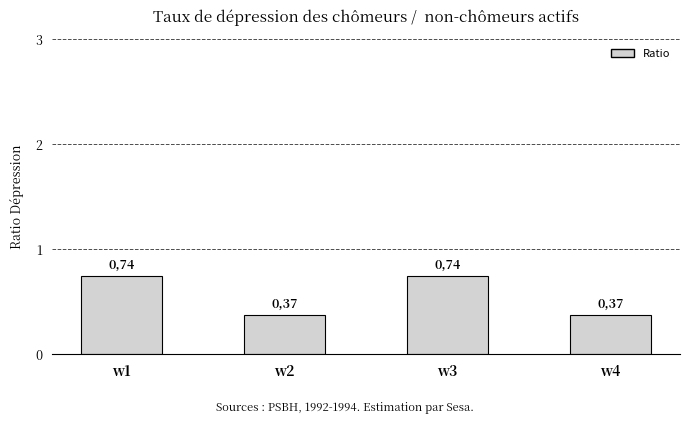

Does the chart contain any negative values?

No